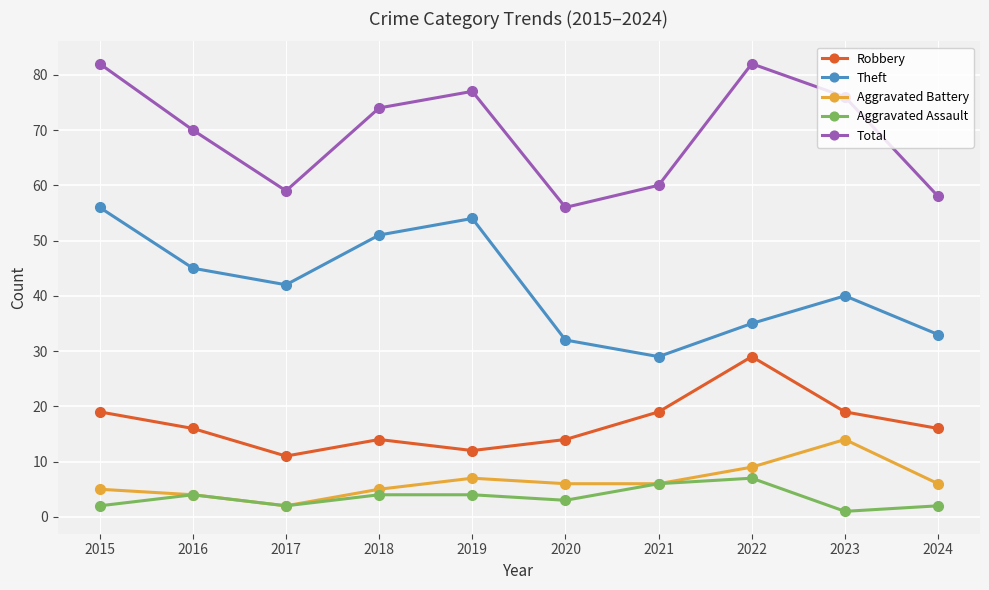

True or false: Theft and Total cross at least once.

False